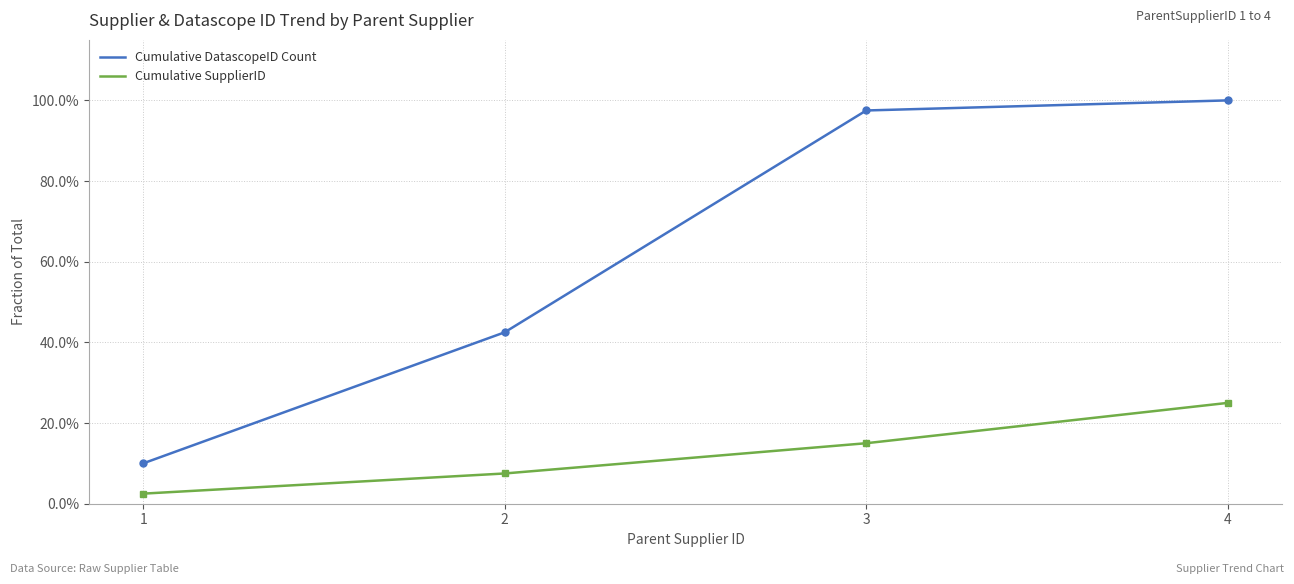

The value of Cumulative DatascopeID Count at 3 is 0.4. True or false?

False